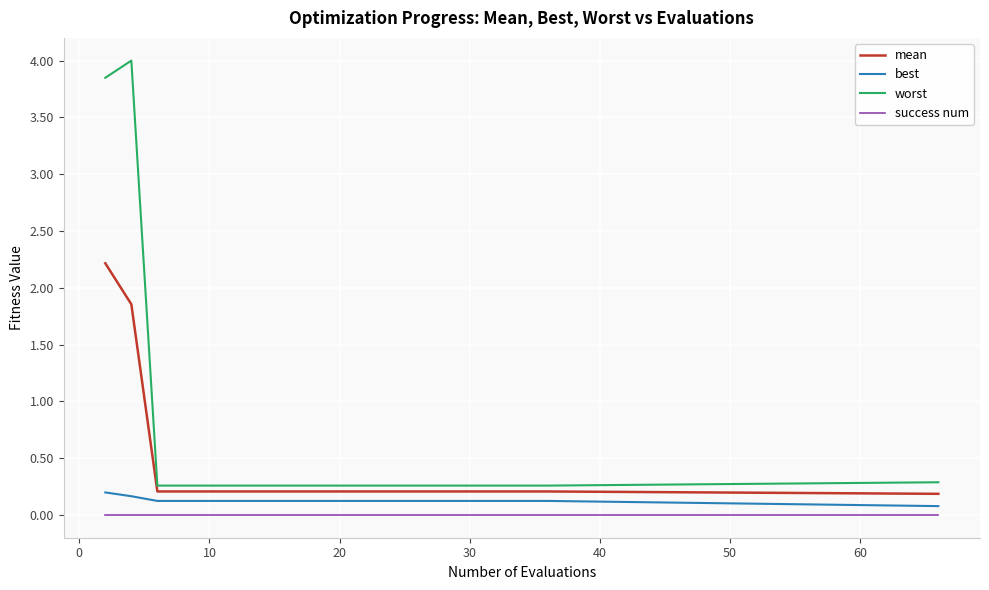

Rank the series by their maximum value, from highest to lowest.

worst, mean, best, success num